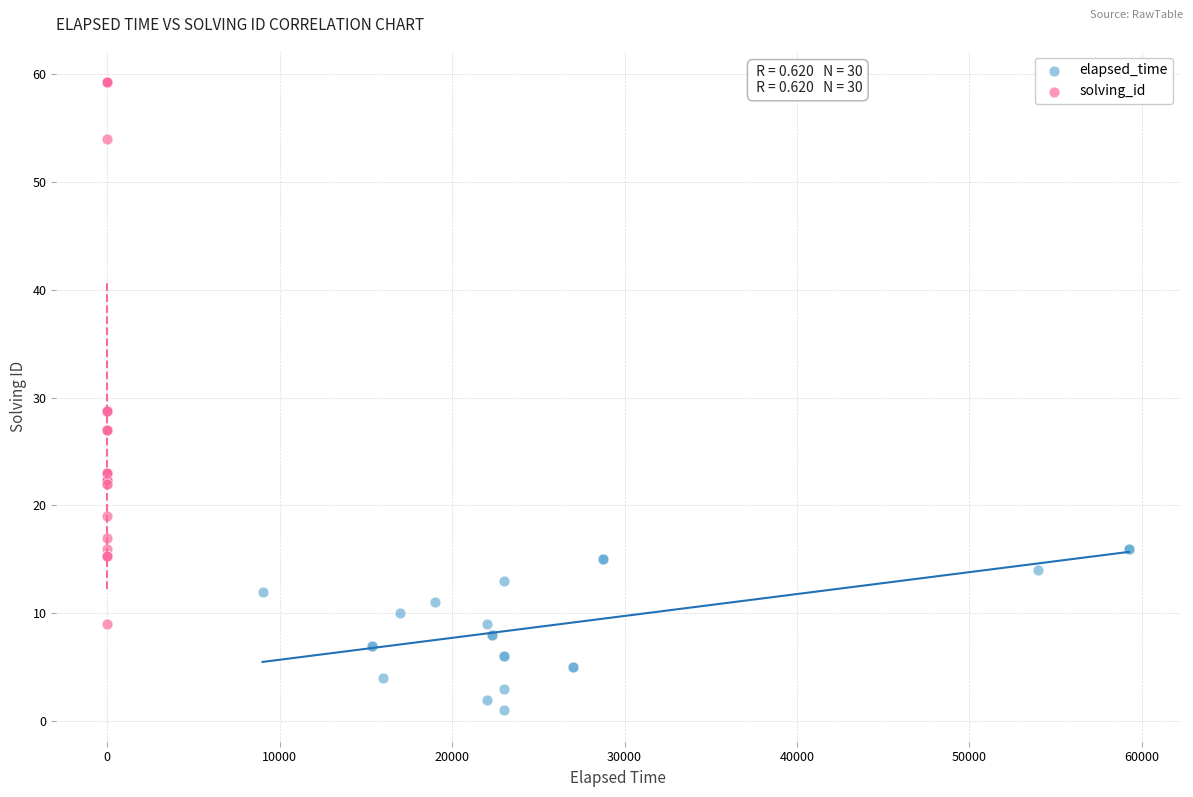

Which series has the largest Y range (max minus min)?

solving_id